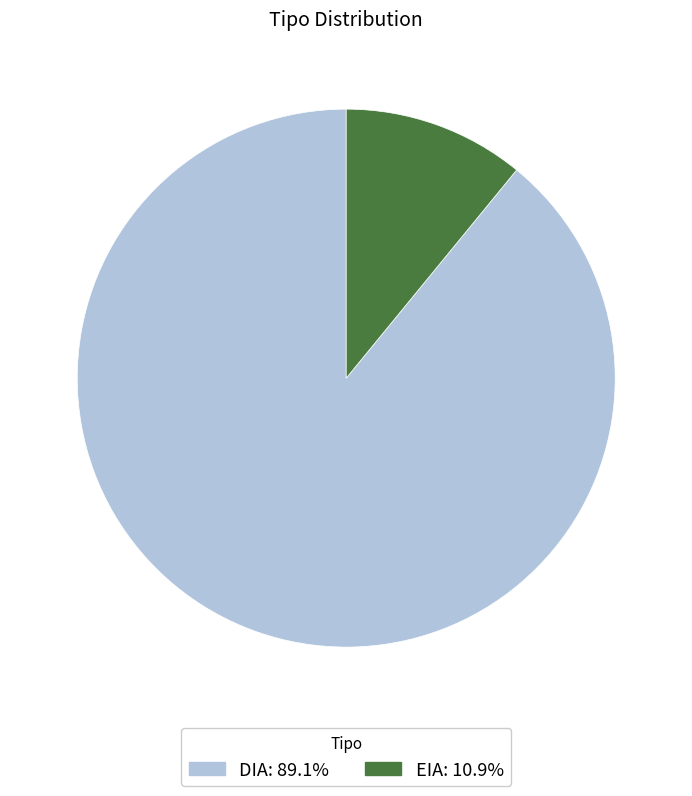

Between EIA and DIA, which is larger?

DIA